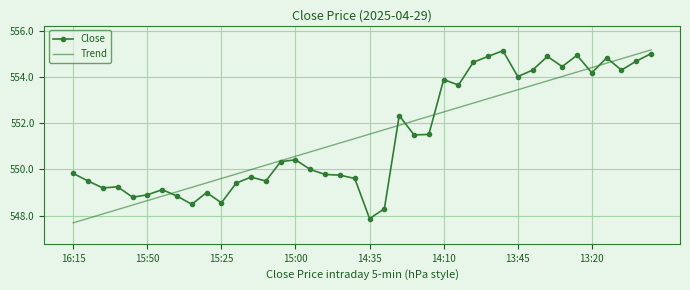

True or false: Trend has more than 2 interior local peaks.

False